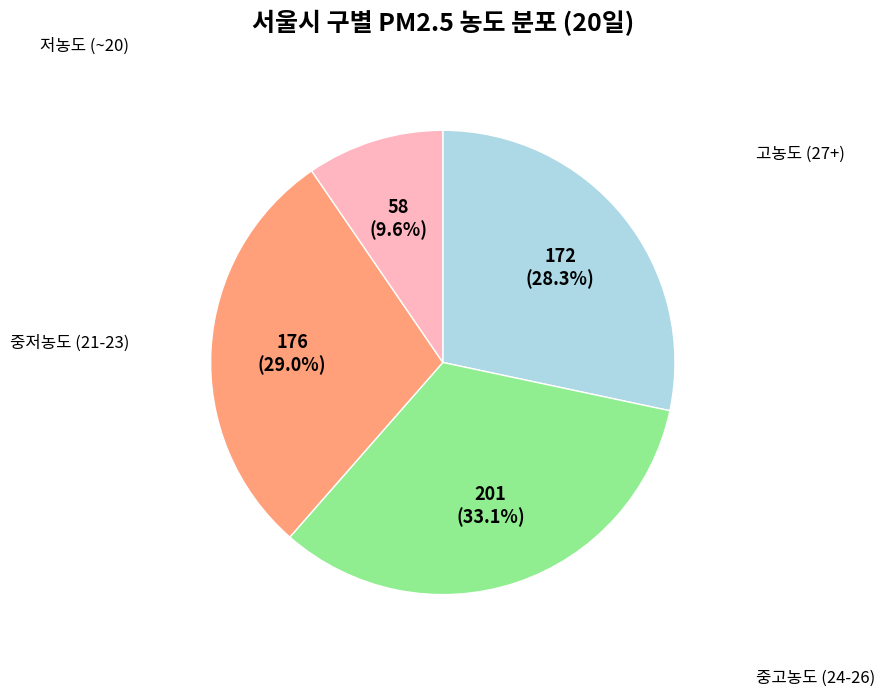

Is there a majority slice in this chart?

No